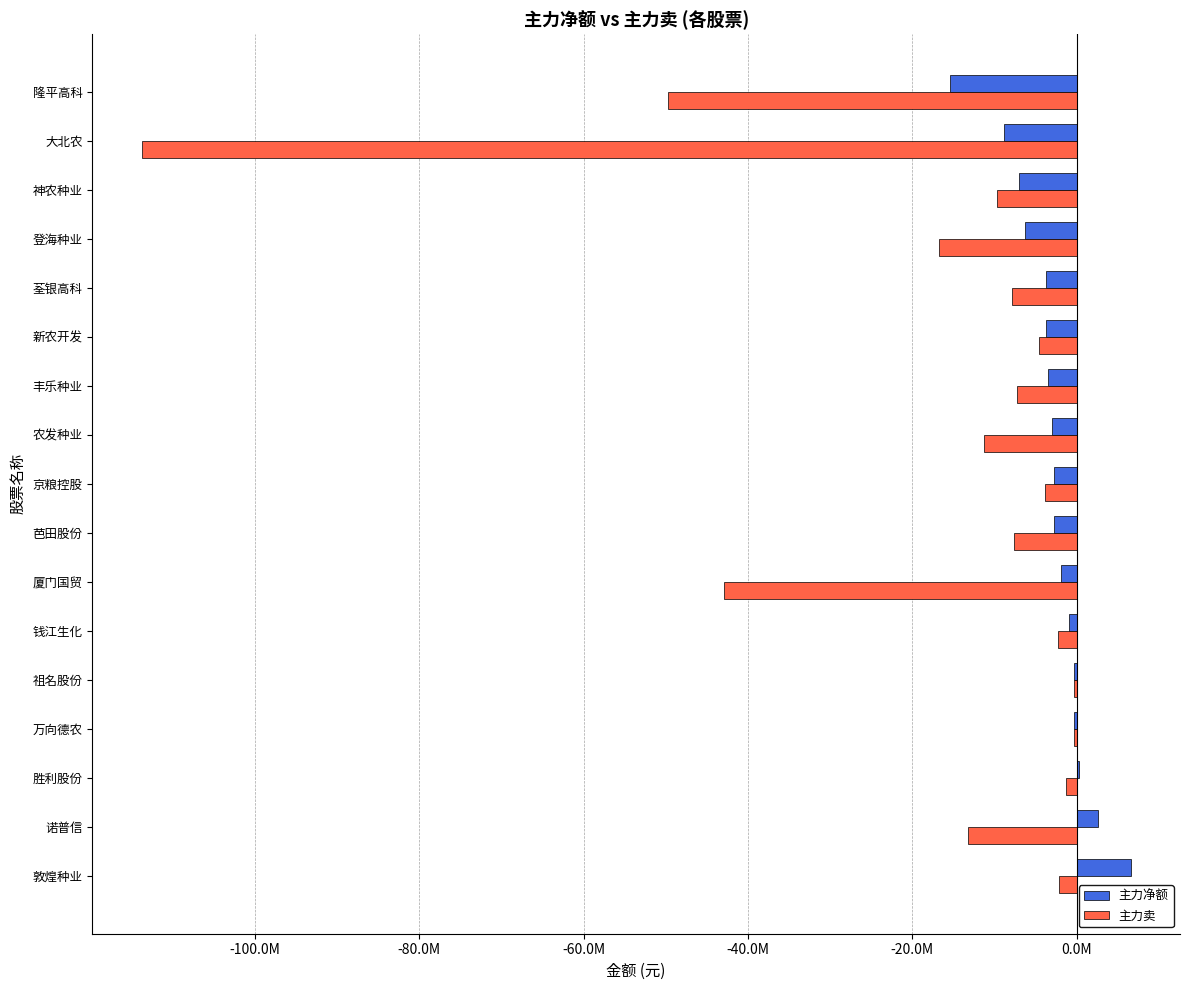

Rank the series by their average value, from highest to lowest.

主力净额, 主力卖